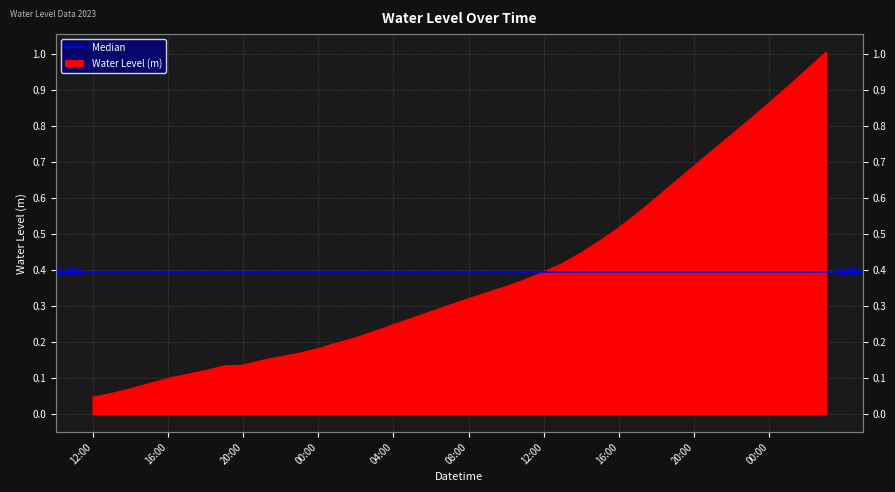

What is the maximum value shown in the chart?

1.0